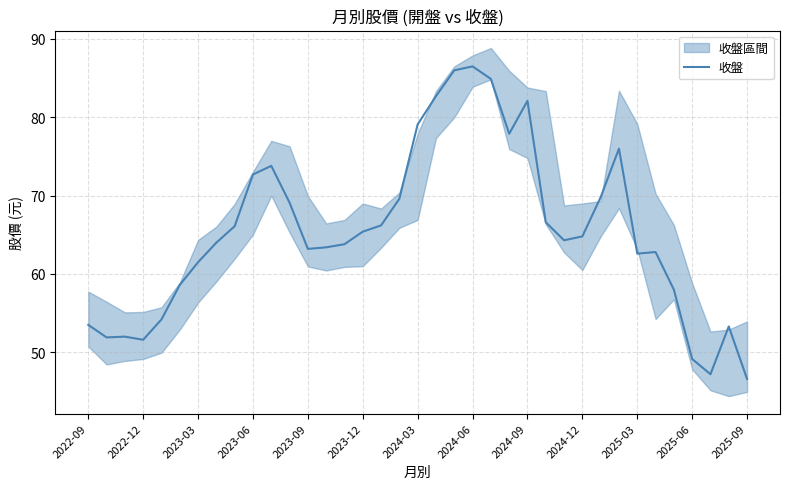

True or false: the data shows 56.9 at 20.

False